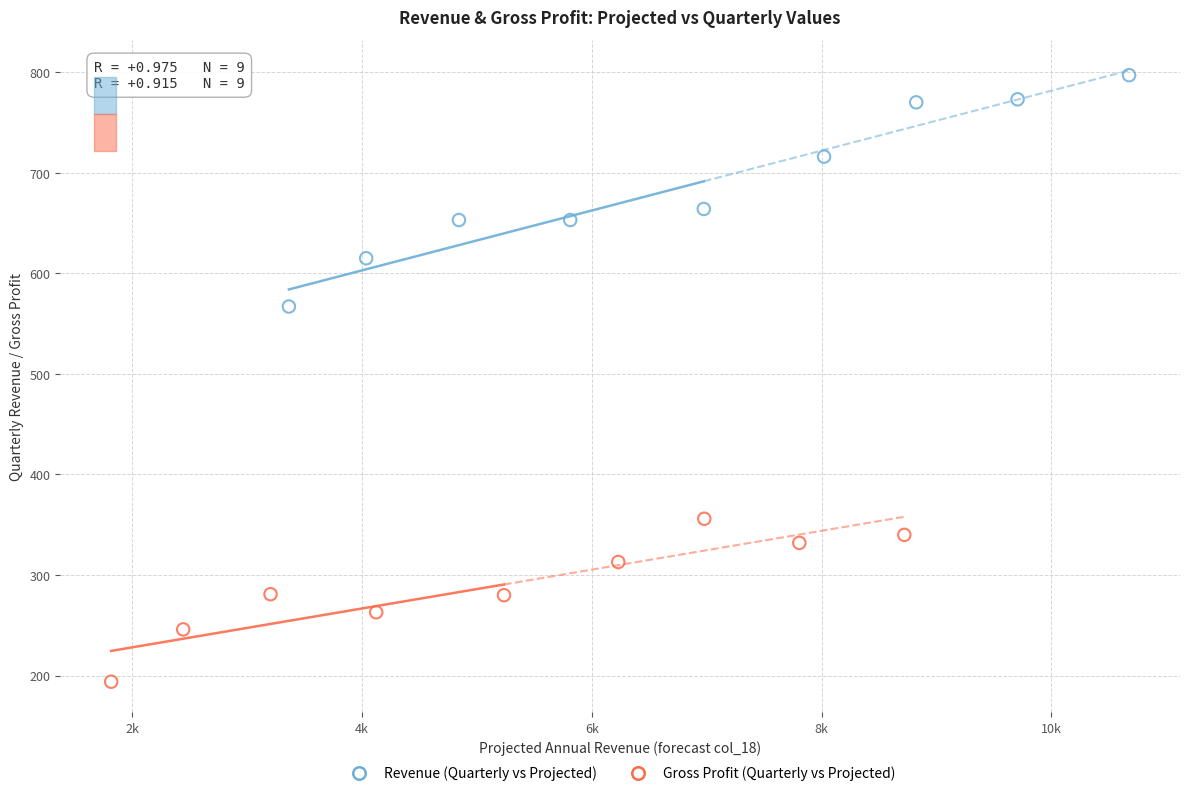

Which series has the widest spread of Y values?

Revenue (Quarterly vs Projected)